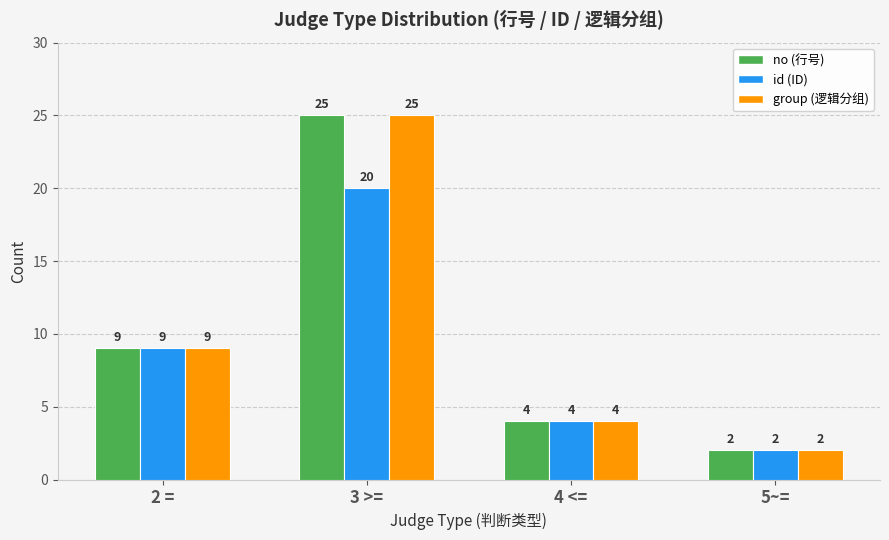

Which category has the lowest value across all series?

5~=